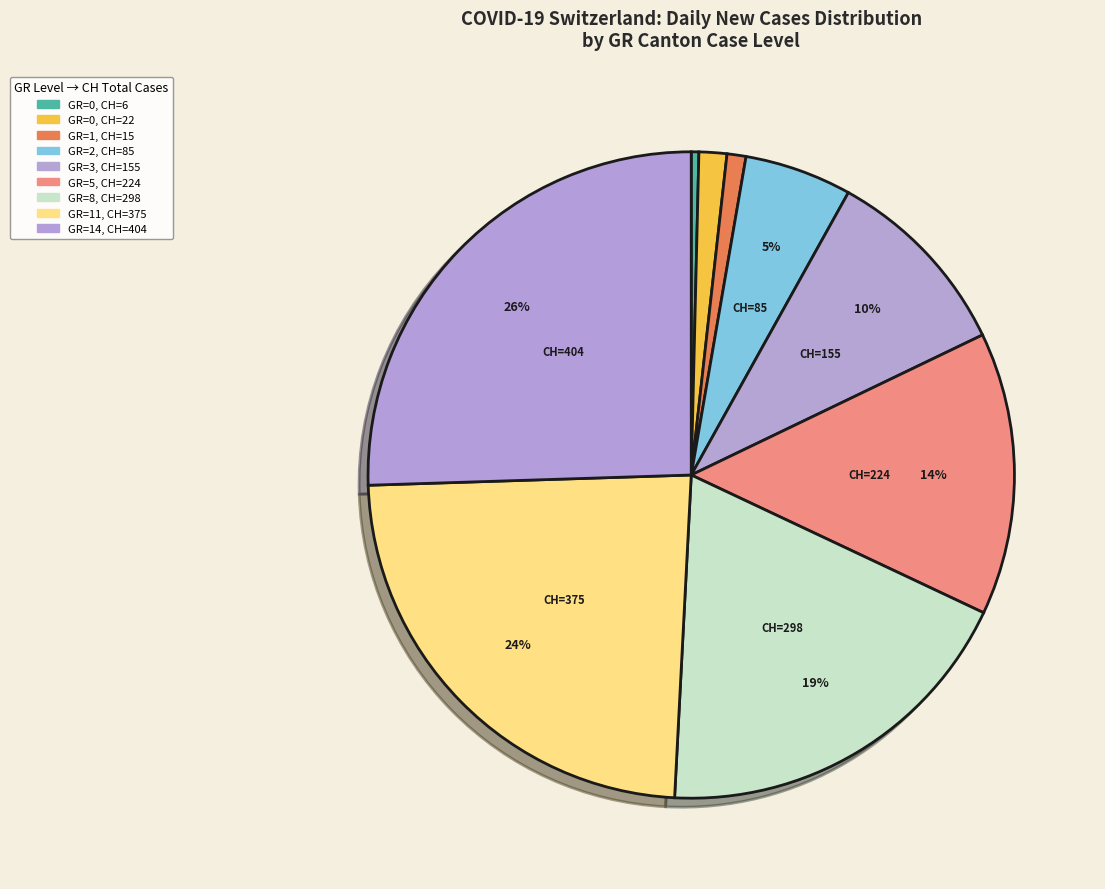

How many slices are in this pie chart?

9